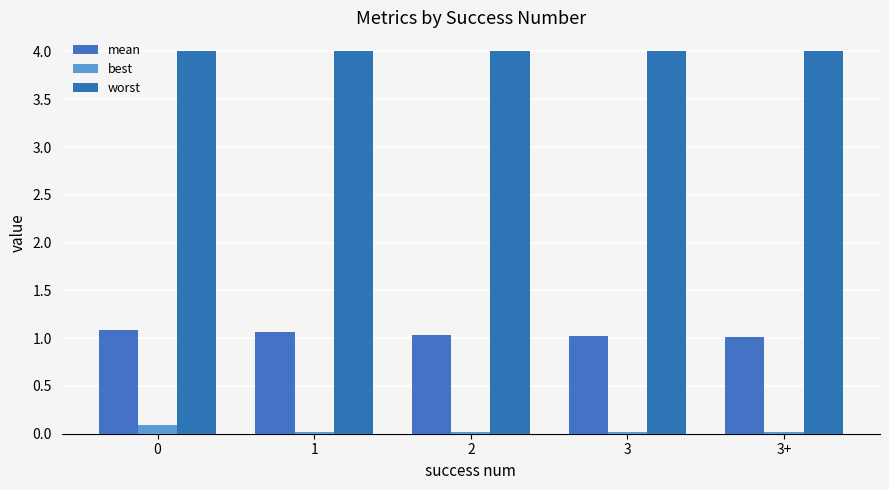

Is it true that worst equals 2.0 at 0?

False